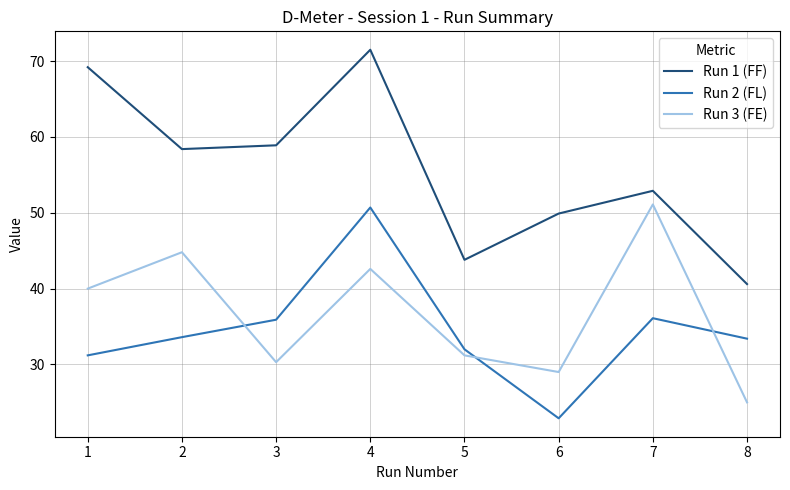

Is the value of Run 3 (FE) at 8 greater than the value of Run 1 (FF) at 5?

No